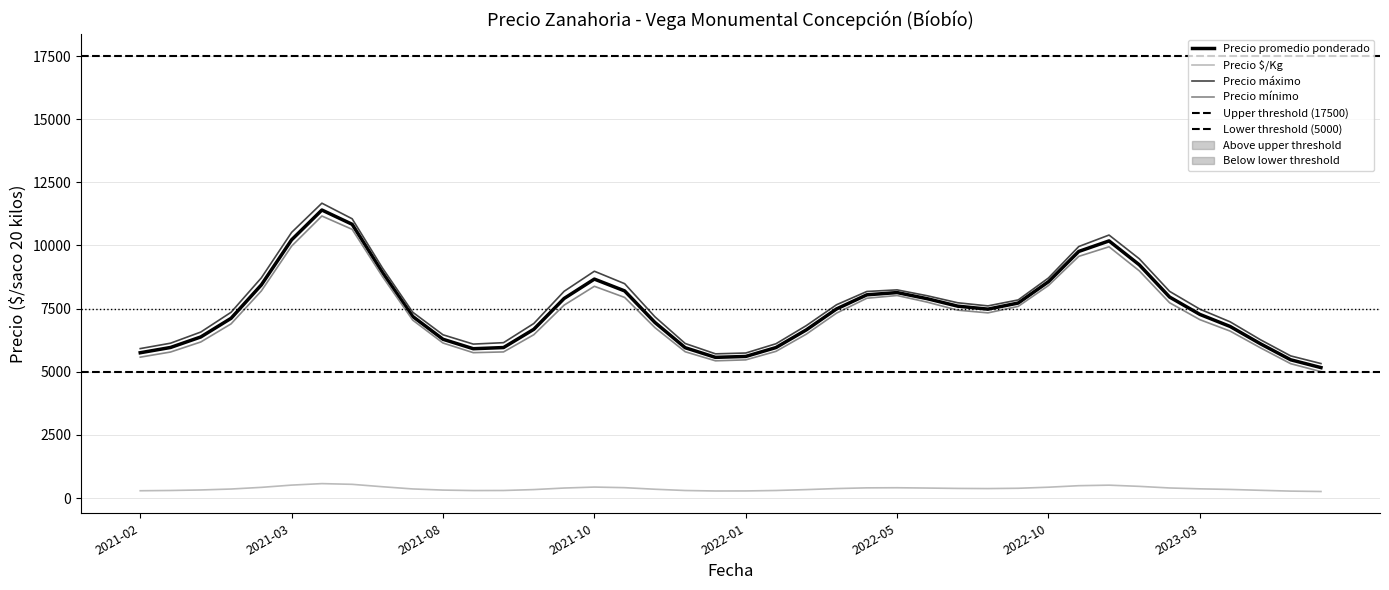

What is the spread (max minus min) of values at 2022-06?

7600